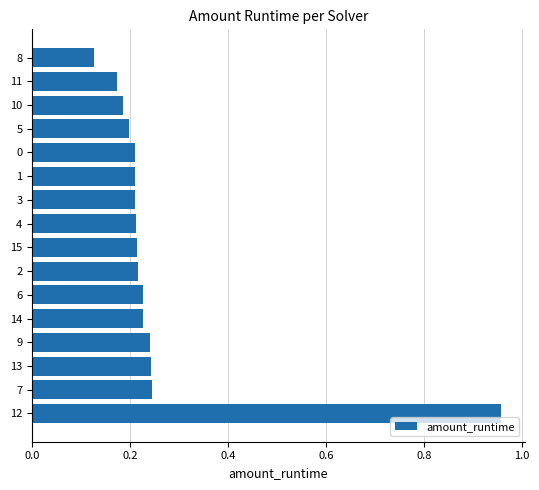

What is the sum of the values at 0 and 7?

0.5